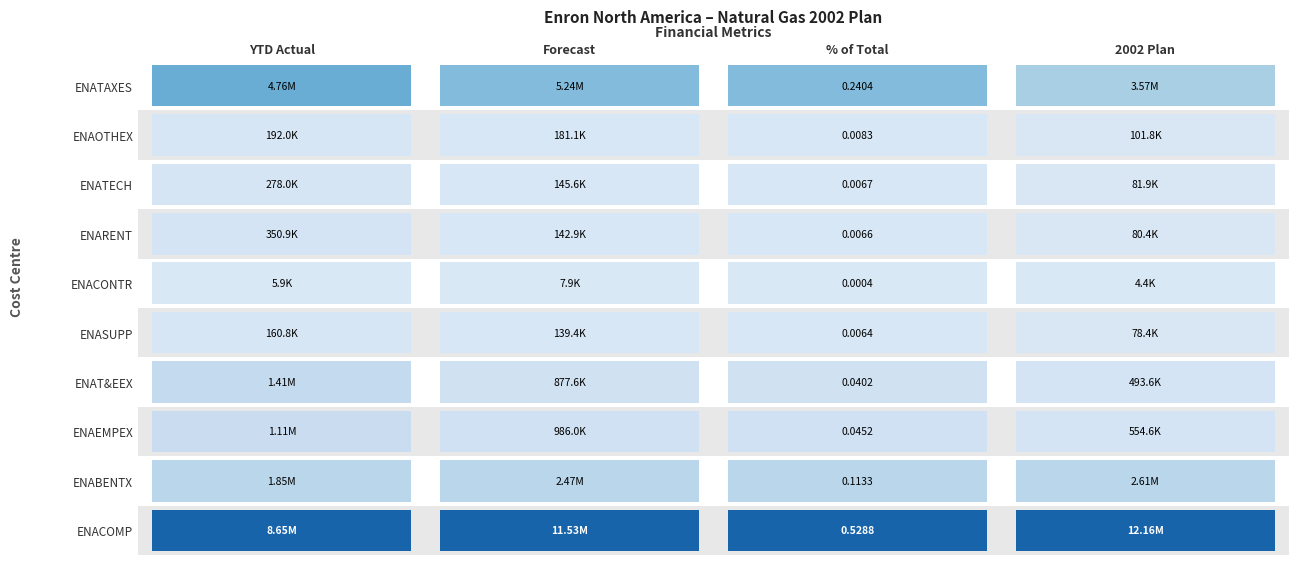

How many data points in ENATECH are less than 145613?

2